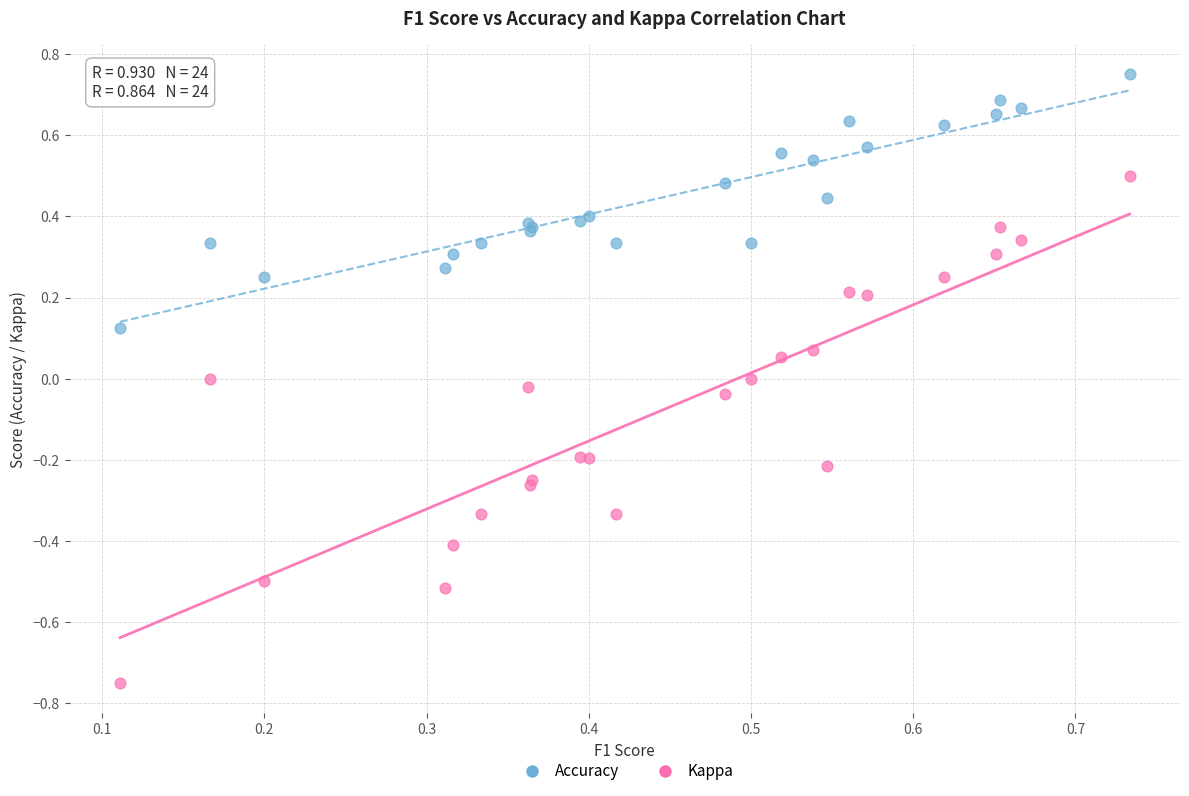

What are all the series names shown in the legend?

Accuracy, Kappa